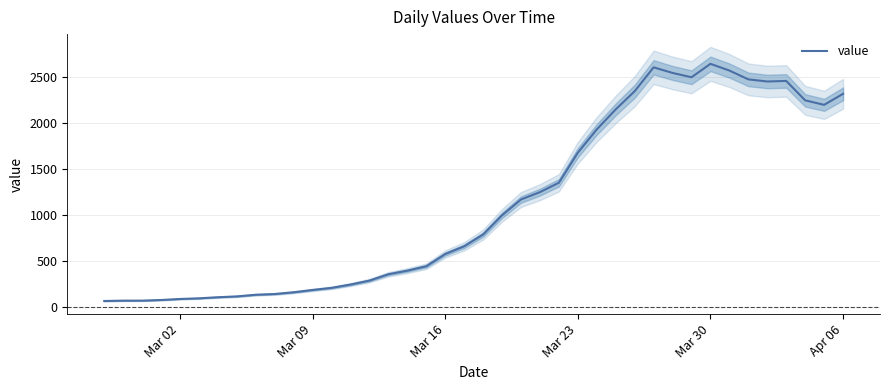

How many data points are less than 784?

20